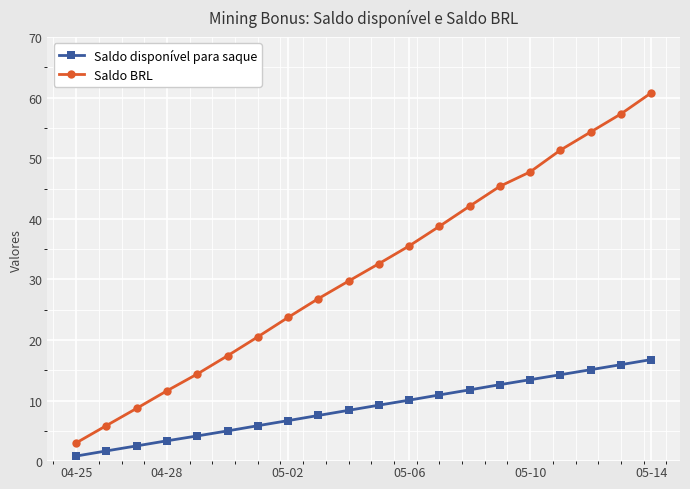

Which series has the largest range (max minus min)?

Saldo BRL